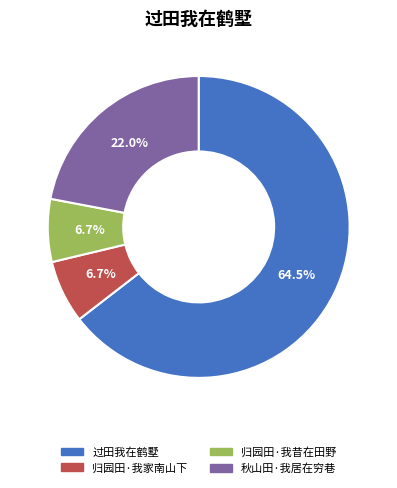

What is the largest slice in the pie chart?

过田我在鹤墅